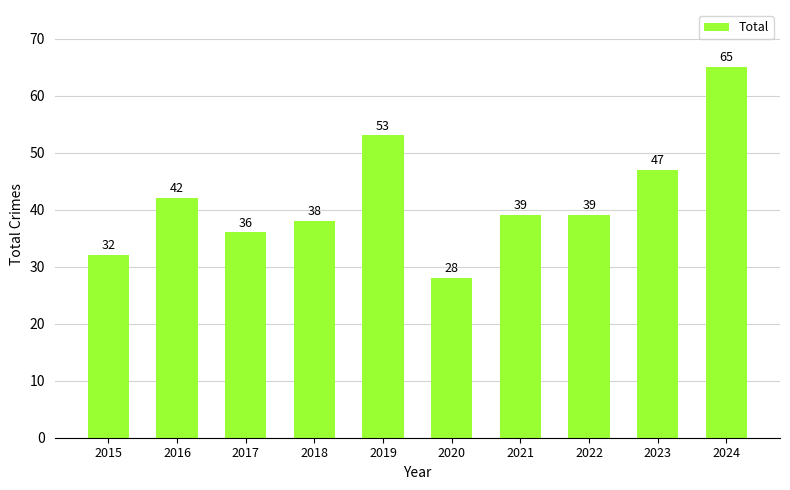

At which label is the value closest to 46?

2023